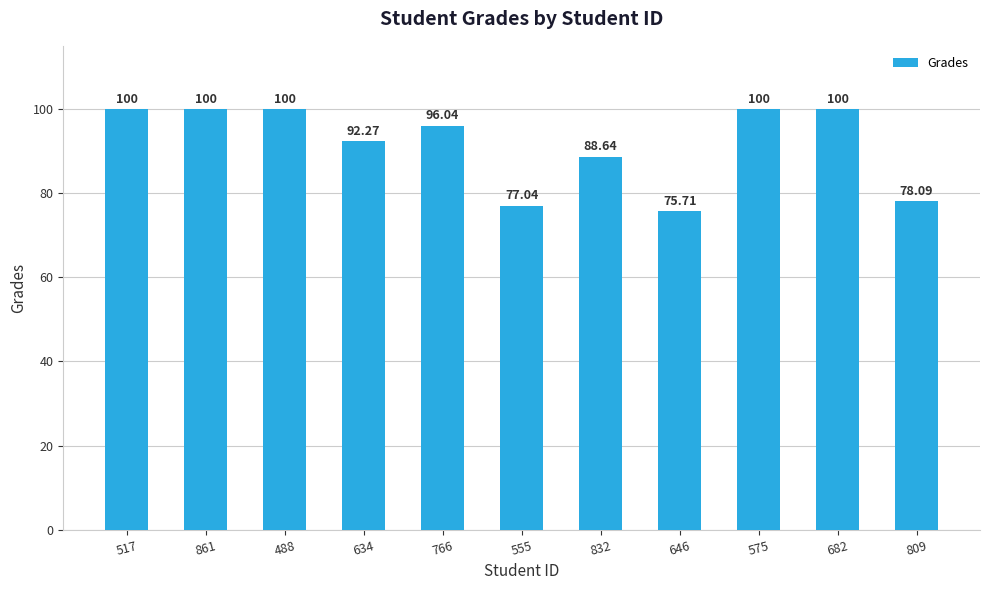

Reading right to left, extract all data points from this chart.

809=78.1	682=100.0	575=100.0	646=75.7	832=88.6	555=77.0	766=96.0	634=92.3	488=100.0	861=100.0	517=100.0